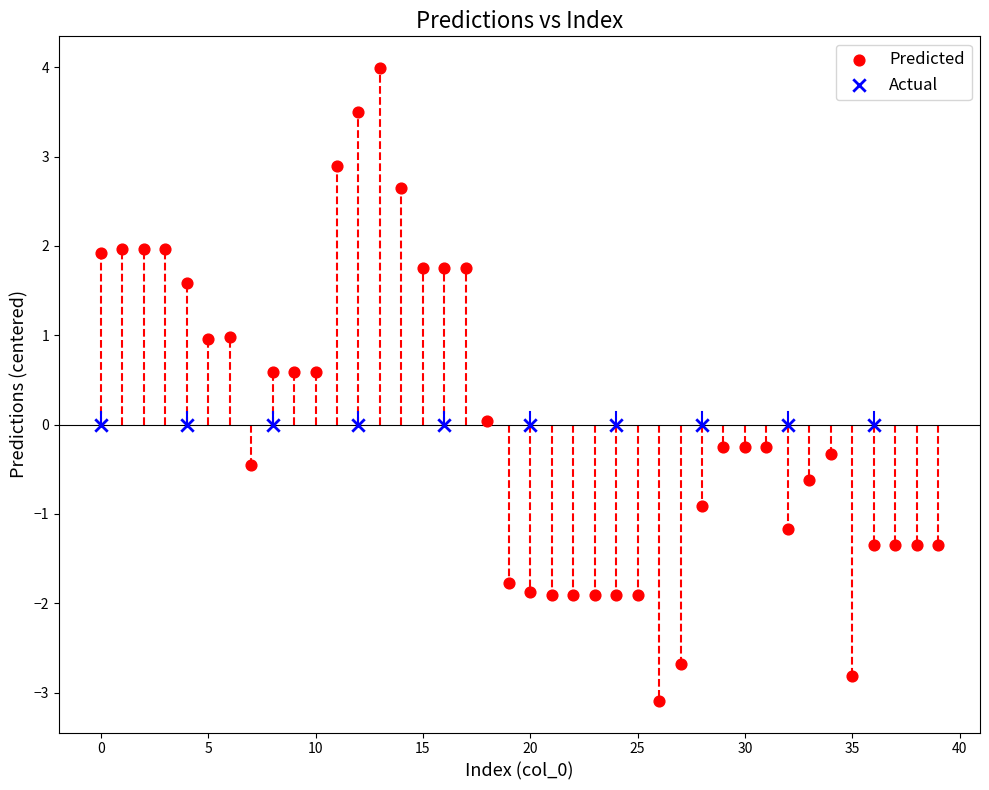

Which series reaches the maximum Y coordinate?

Predicted